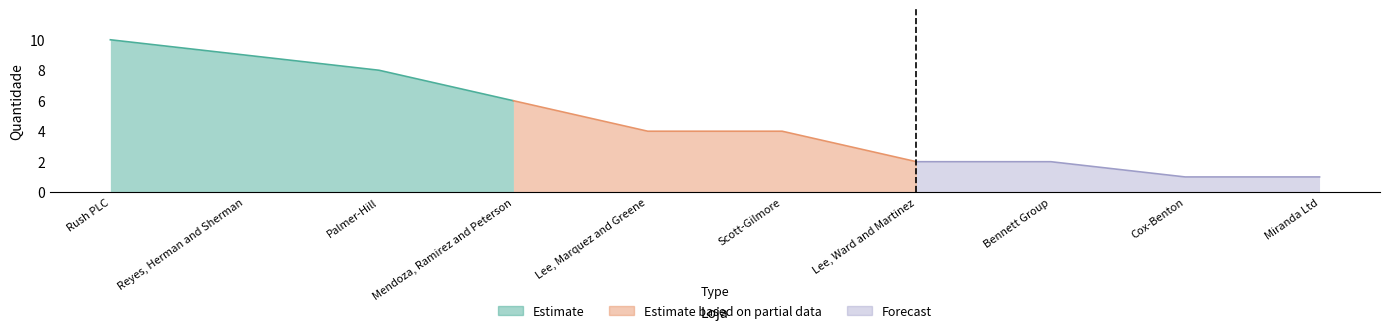

Which category has the lowest value across all series?

Cox-Benton